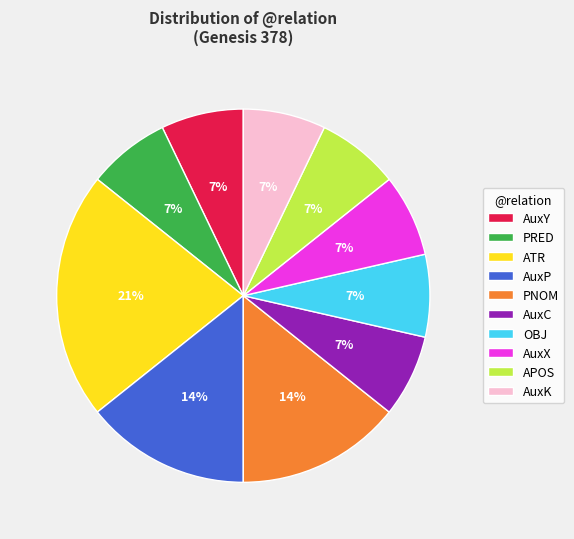

To the nearest percent, what is the difference between the largest and smallest slice percentages?

14%